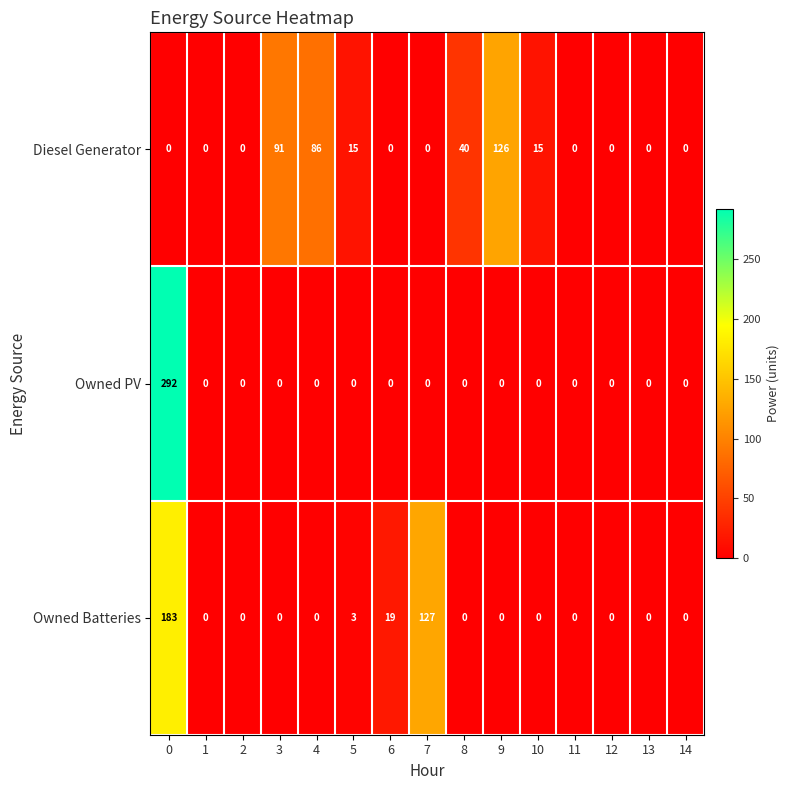

The value of Owned Batteries at 13 is 74. True or false?

False